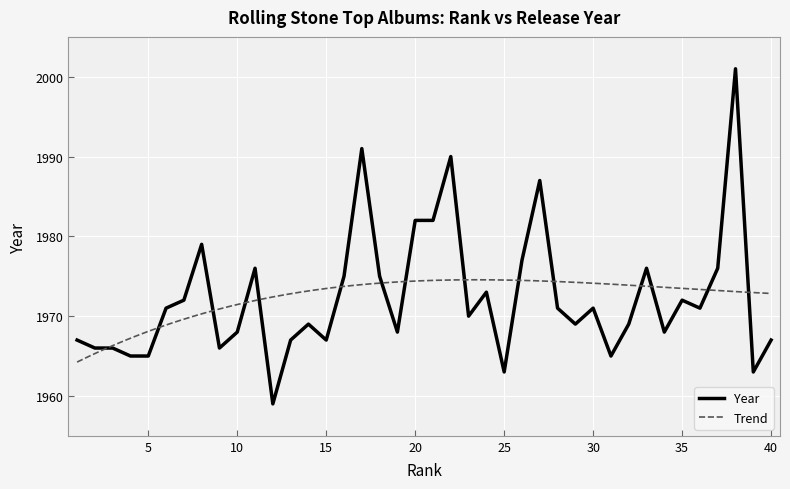

What is the lowest value of the Year series?

1959